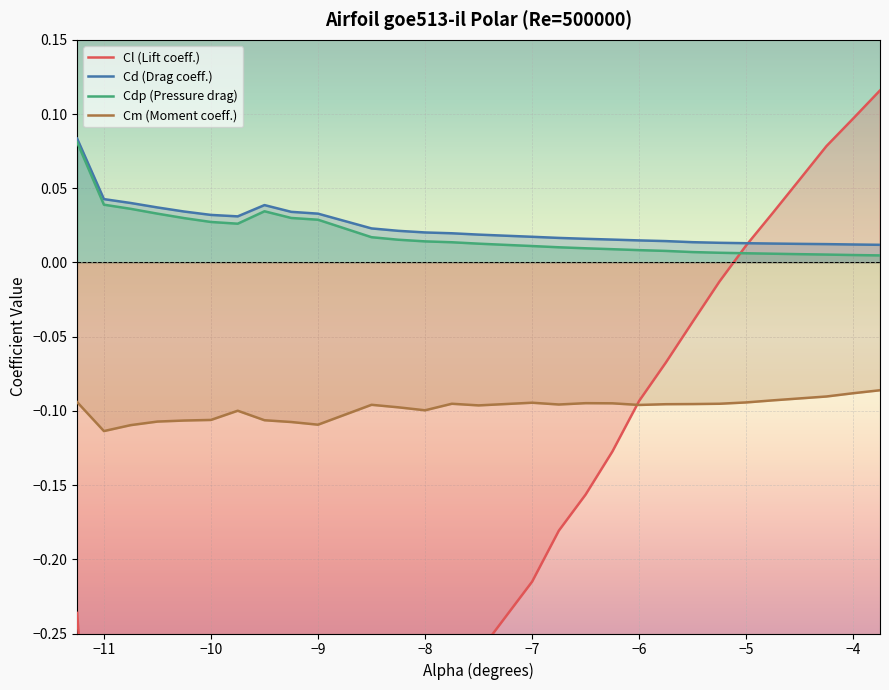

How many data points in Cl (Lift coeff.) are above 0?

6